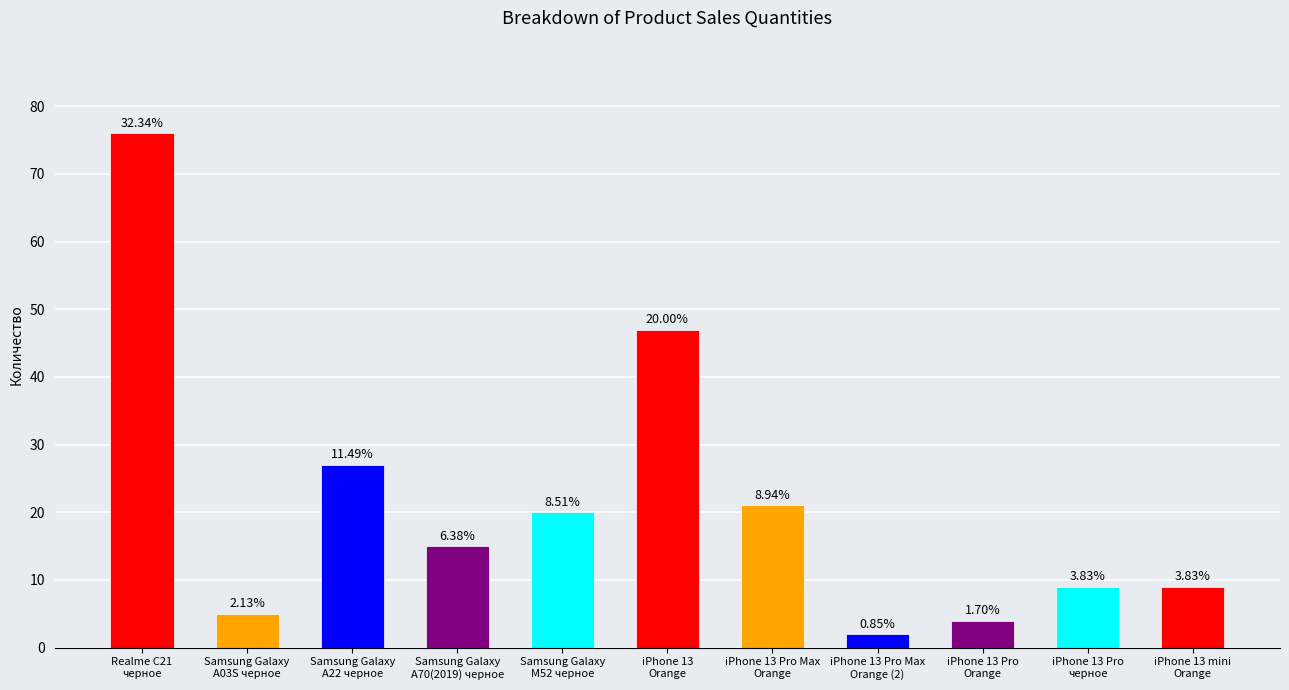

List the labels in order of value, smallest first.

iPhone 13 Pro Max
Orange (2), iPhone 13 Pro
Orange, Samsung Galaxy
A03S черное, iPhone 13 Pro
черное, iPhone 13 mini
Orange, Samsung Galaxy
A70(2019) черное, Samsung Galaxy
M52 черное, iPhone 13 Pro Max
Orange, Samsung Galaxy
A22 черное, iPhone 13
Orange, Realme C21
черное